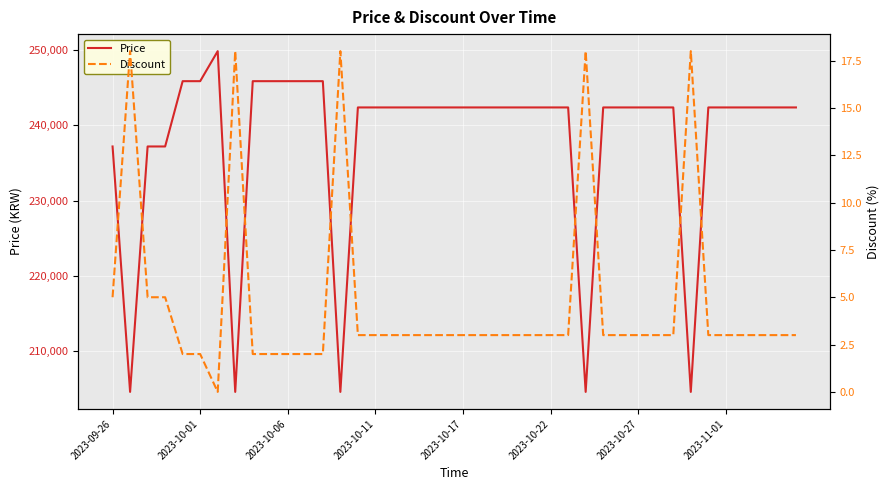

Is it true that Price equals 102234 at 36?

False